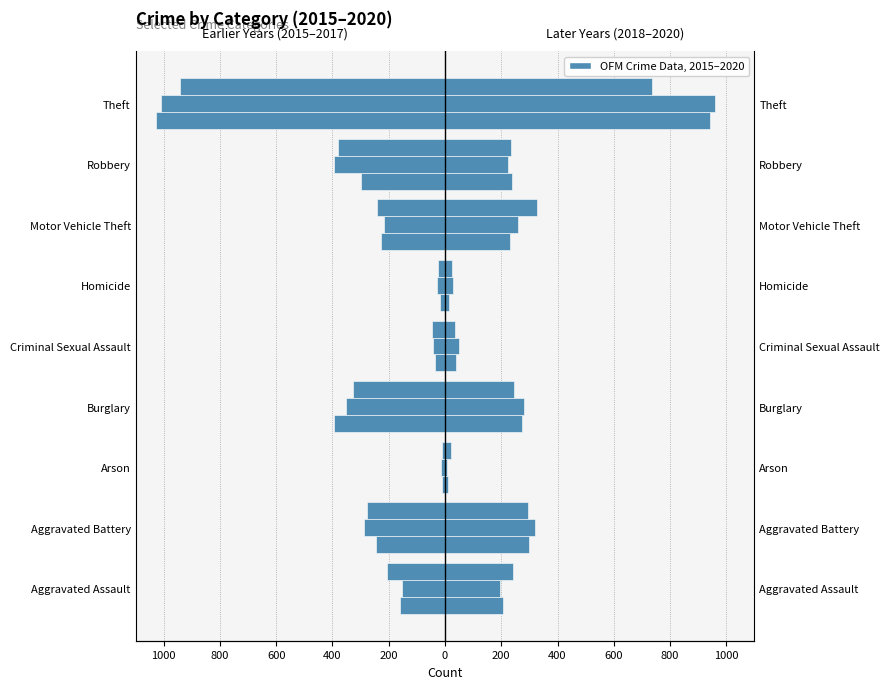

Which series has the widest spread of values?

2015